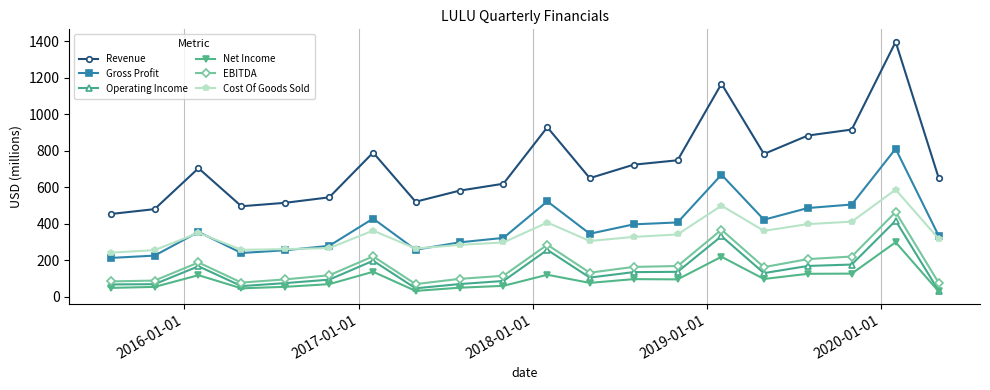

True or false: Net Income and Cost Of Goods Sold cross at least once.

False